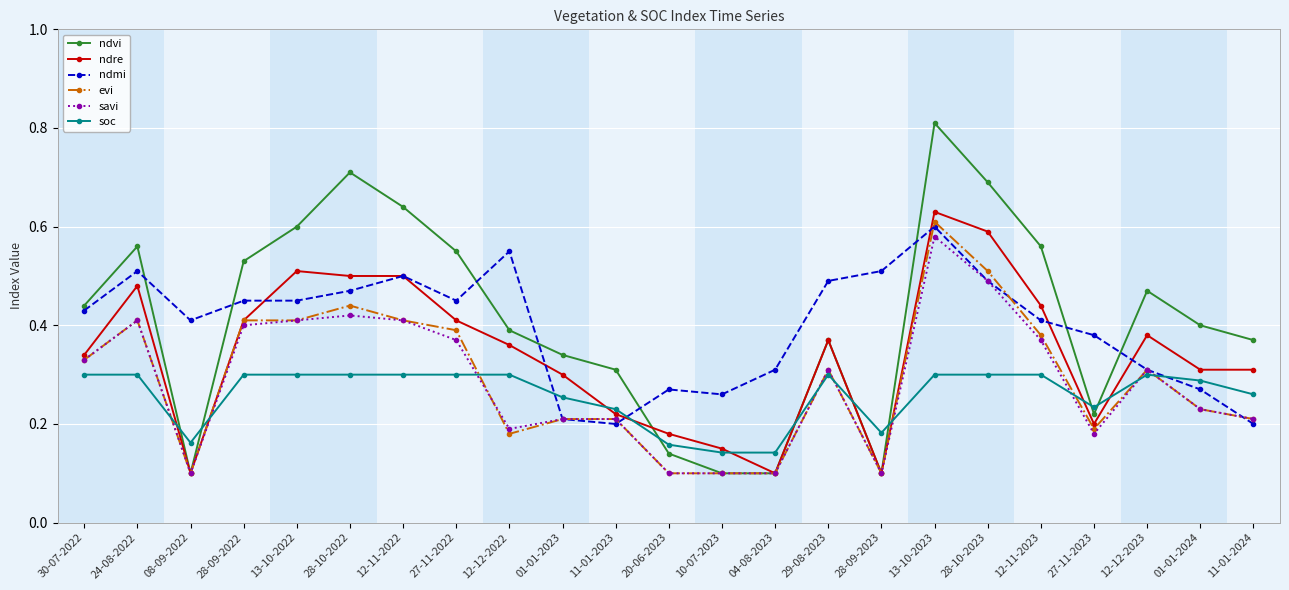

At which label does ndmi reach its peak?

13-10-2023